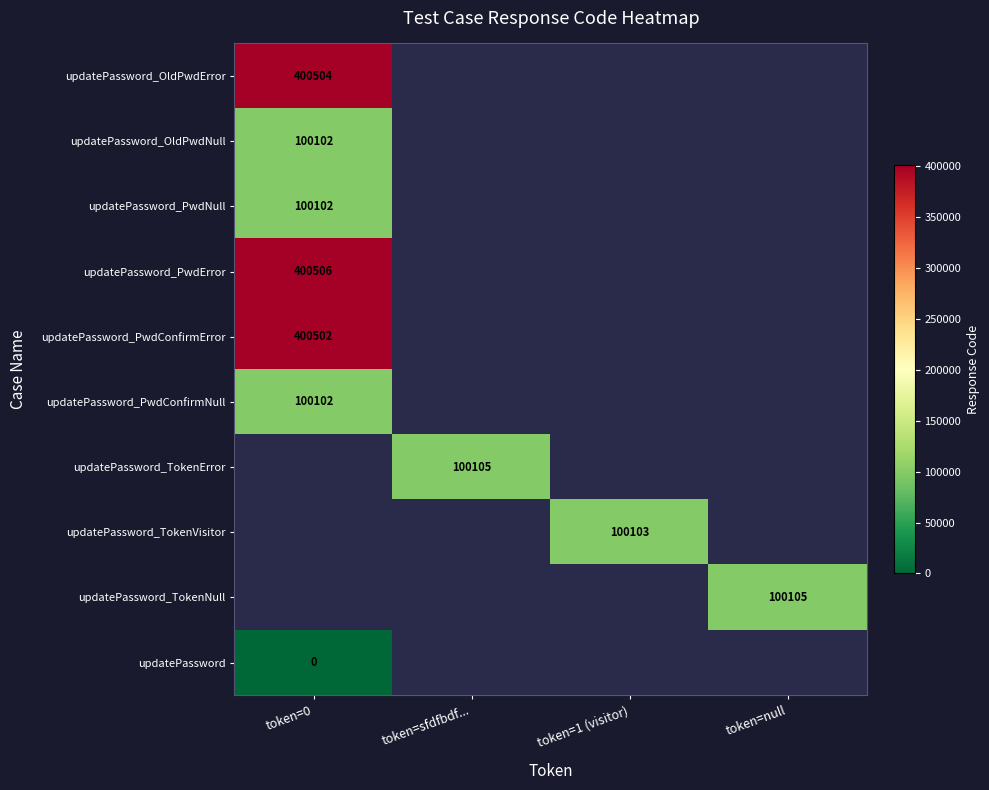

True or false: updatePassword_TokenNull has a value of 34963.8 at token=null.

False